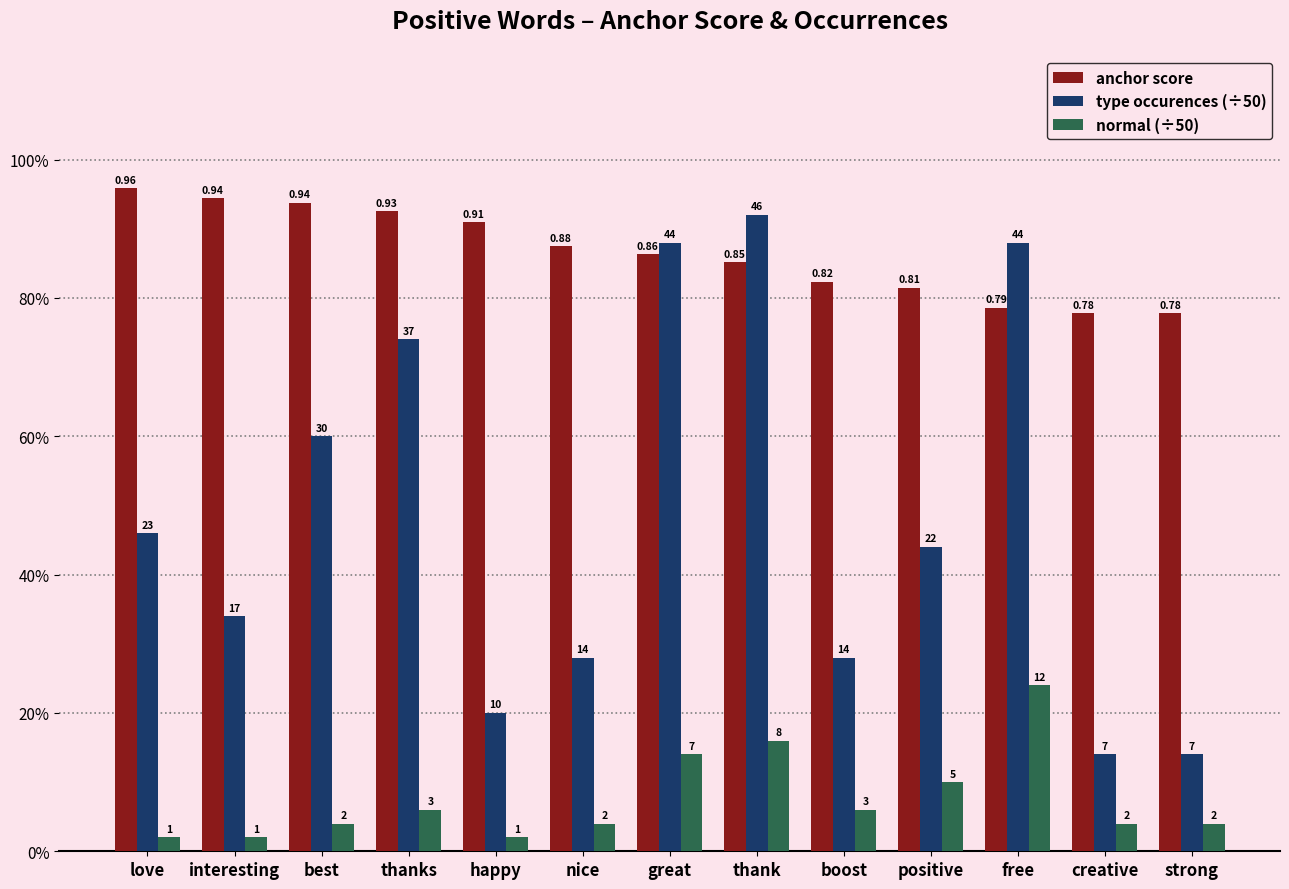

Reading right to left, transcribe all the data shown in this chart.

anchor score: strong=0.8	creative=0.8	free=0.8	positive=0.8	boost=0.8	thank=0.9	great=0.9	nice=0.9	happy=0.9	thanks=0.9	best=0.9	interesting=0.9	love=1.0
type occurences (÷50): strong=0.1	creative=0.1	free=0.9	positive=0.4	boost=0.3	thank=0.9	great=0.9	nice=0.3	happy=0.2	thanks=0.7	best=0.6	interesting=0.3	love=0.5
normal (÷50): strong=0.0	creative=0.0	free=0.2	positive=0.1	boost=0.1	thank=0.2	great=0.1	nice=0.0	happy=0.0	thanks=0.1	best=0.0	interesting=0.0	love=0.0